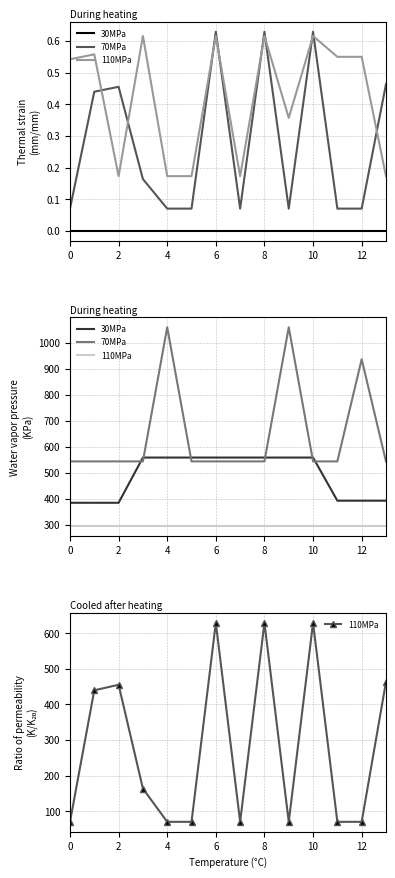

What is the sum of all 70MPa values?

9044.7